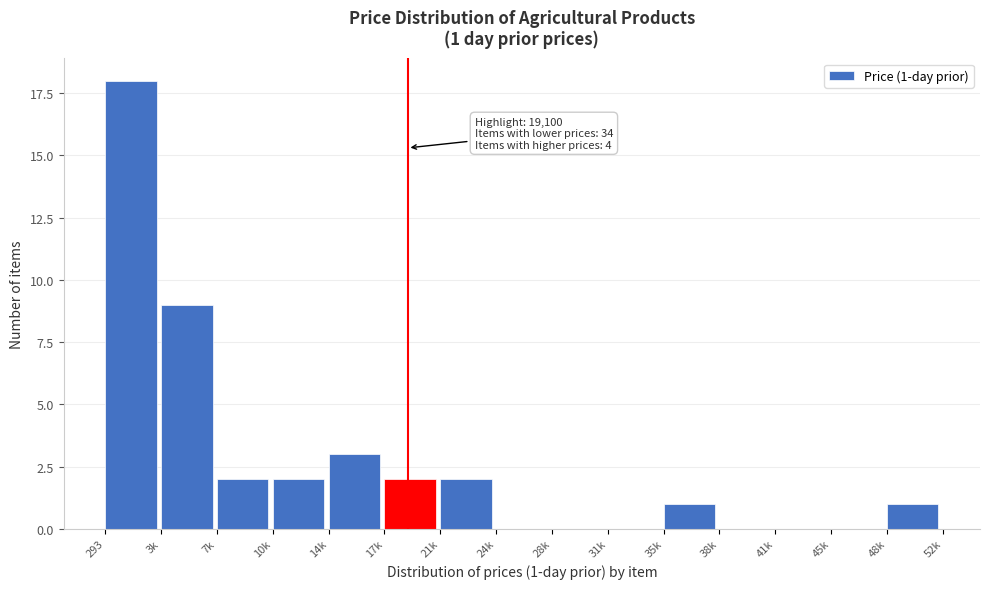

Reading right to left, list all the values displayed in this chart.

48k=1	45k=0	41k=0	38k=0	35k=1	31k=0	28k=0	24k=0	21k=2	17k=2	14k=3	10k=2	7k=2	3k=9	293=18